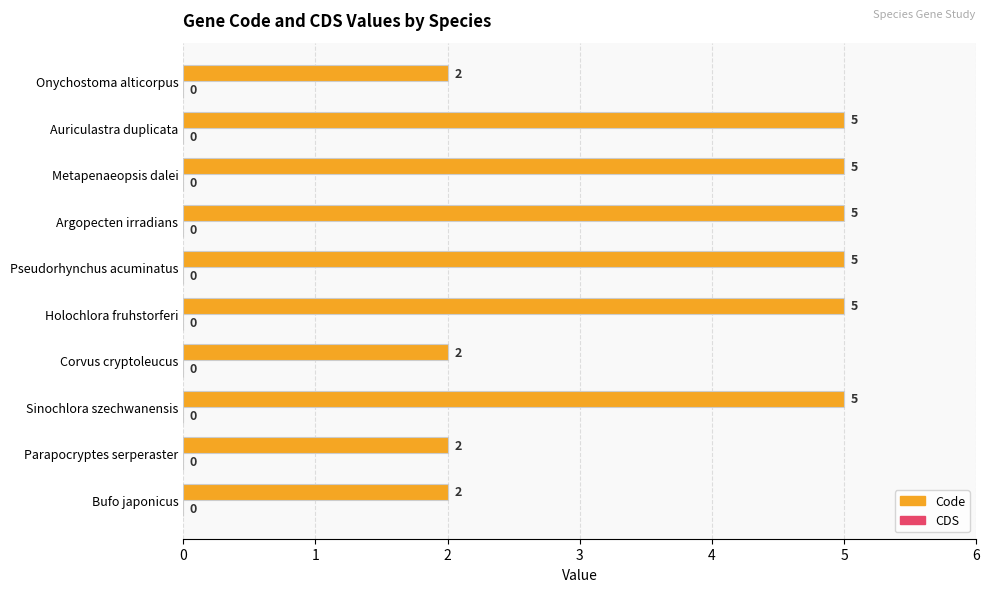

What is the sum of the values at Bufo japonicus and Auriculastra duplicata?

7